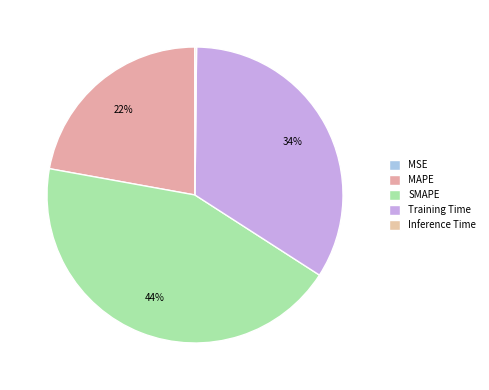

Is it true that MSE is 0% of the pie?

True